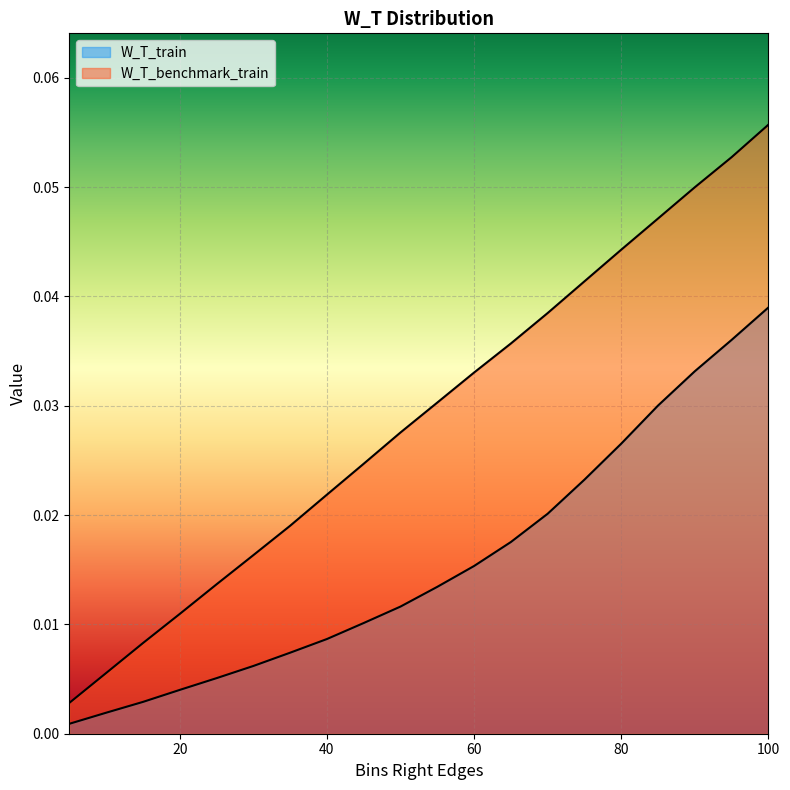

The value of W_T_benchmark_train at 95 is 0.1. True or false?

True